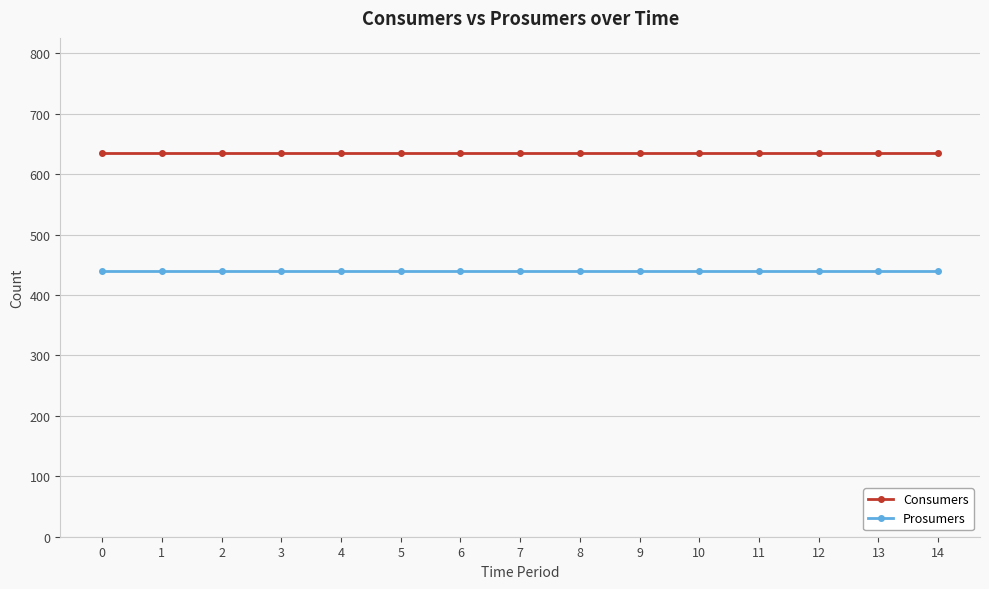

What is the total value across all series at 4?

1075